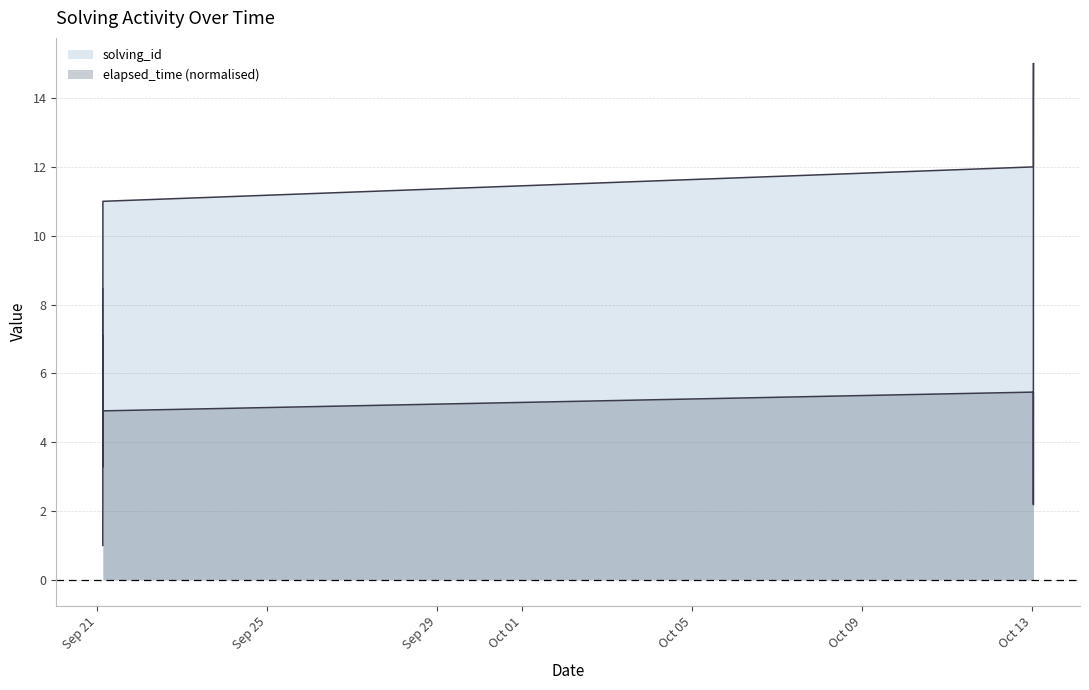

Which series has the largest total across all categories?

solving_id